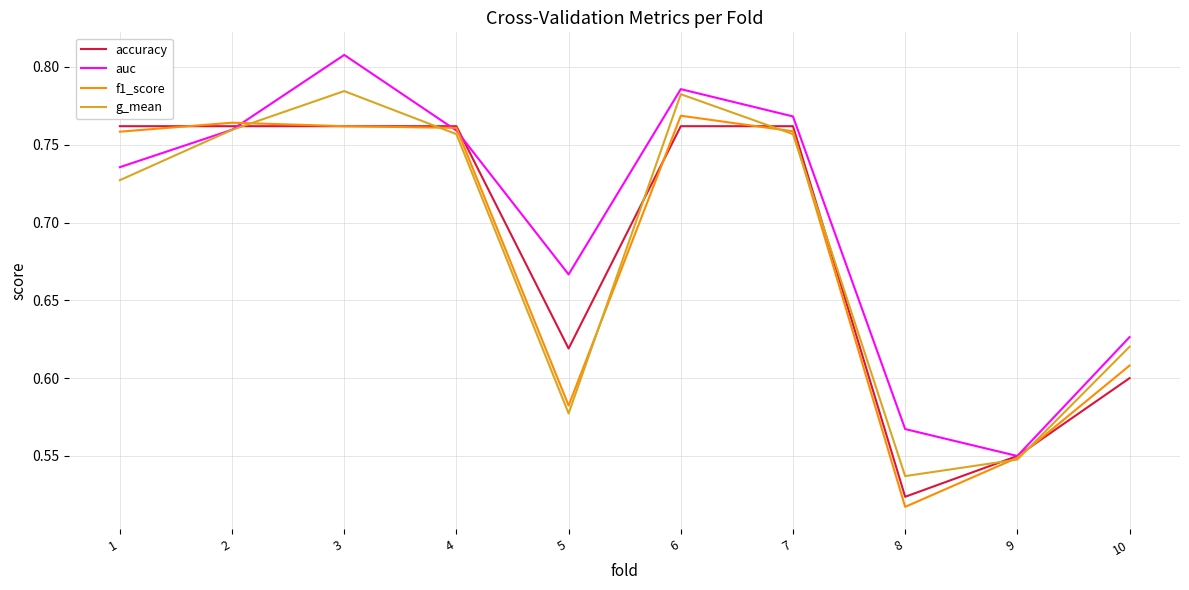

What is the difference between the maximum and minimum values in the g_mean series?

0.2